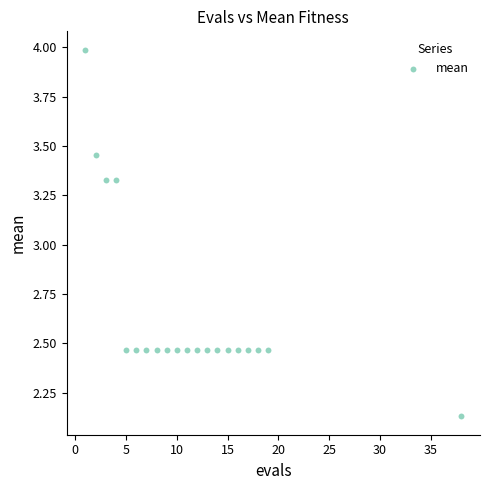

What is the range of X values (max minus min)?

37.0